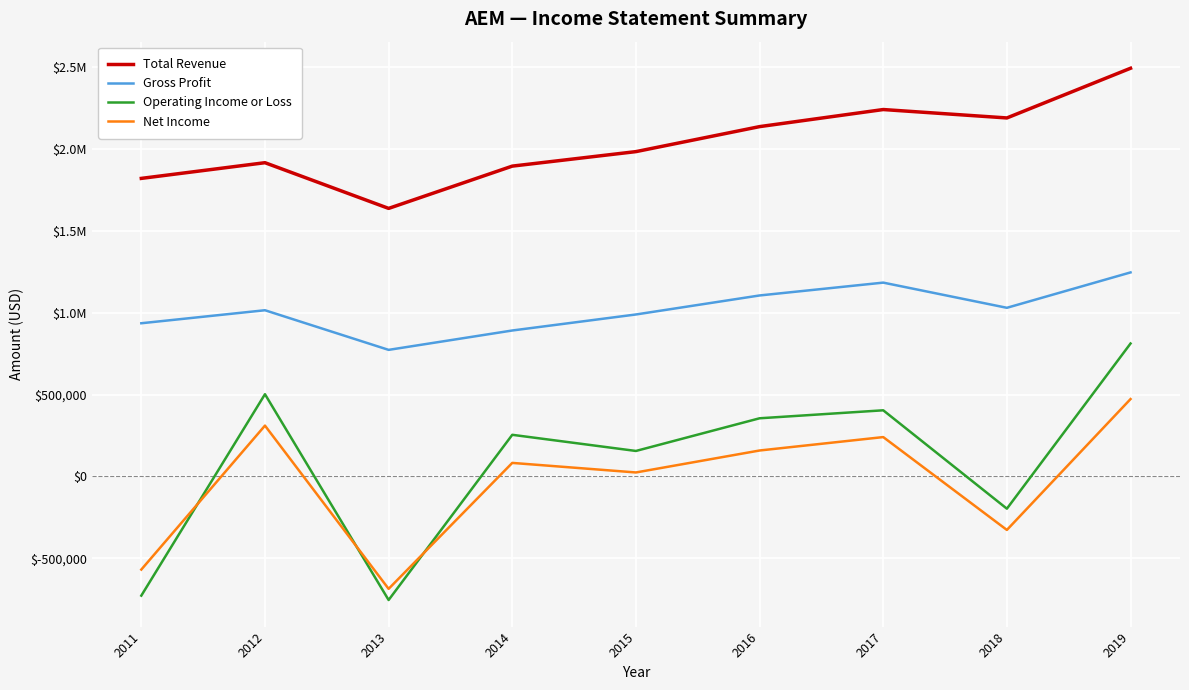

At which label does Gross Profit reach its peak?

2019